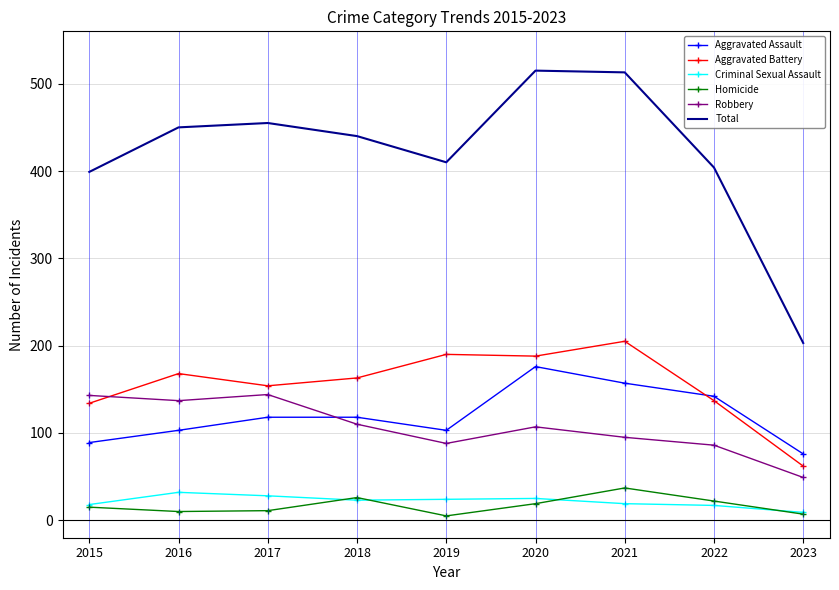

What is the greatest value displayed?

515